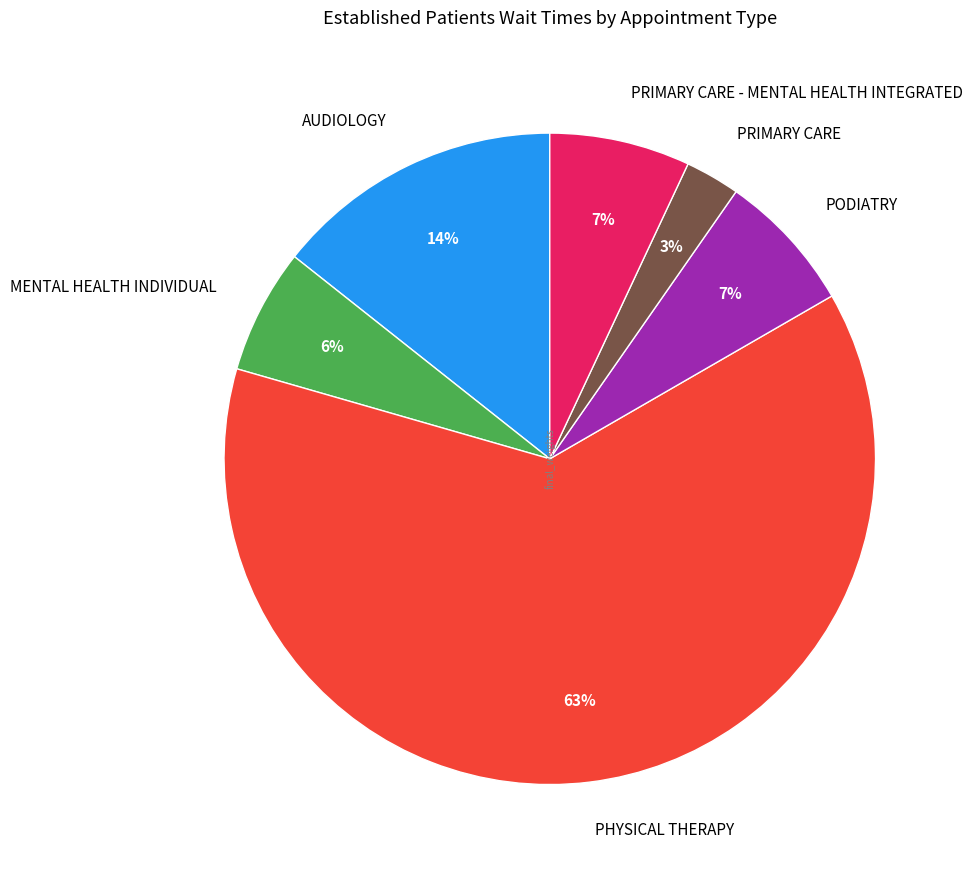

Count the number of slices in the pie.

6